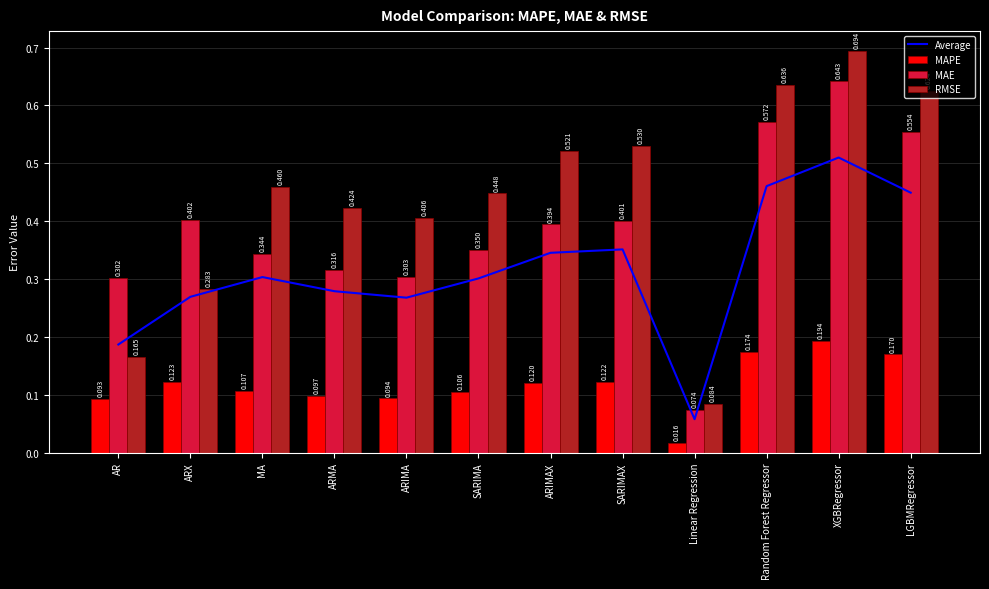

What are all the series names shown in the legend?

Average, MAPE, MAE, RMSE